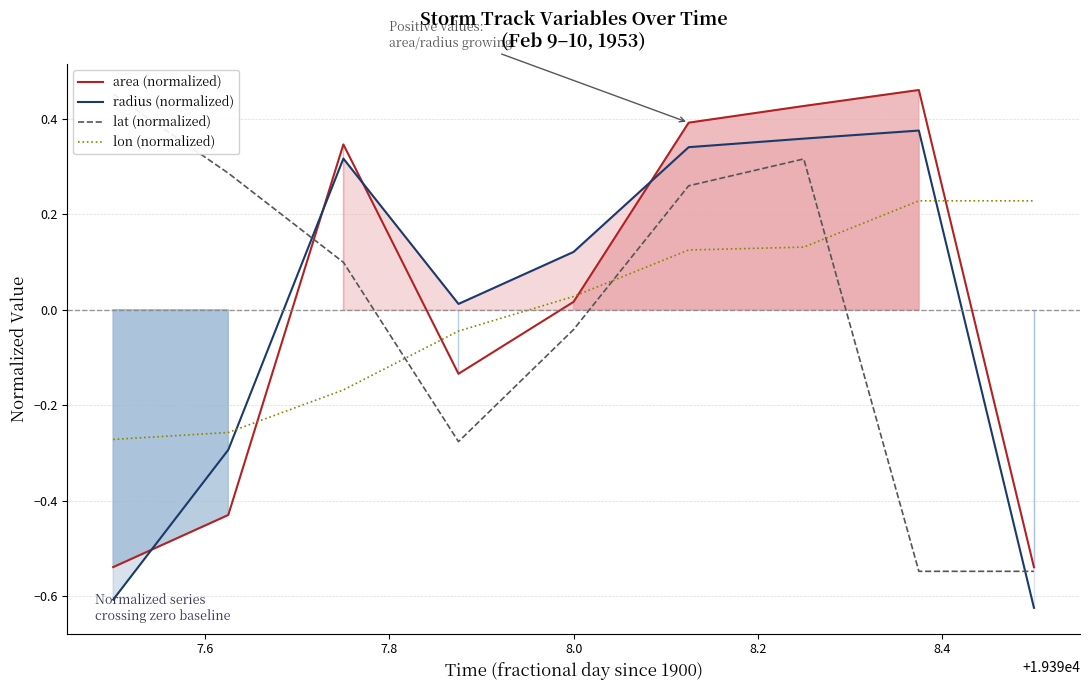

How many times do area (normalized) and radius (normalized) cross each other?

4